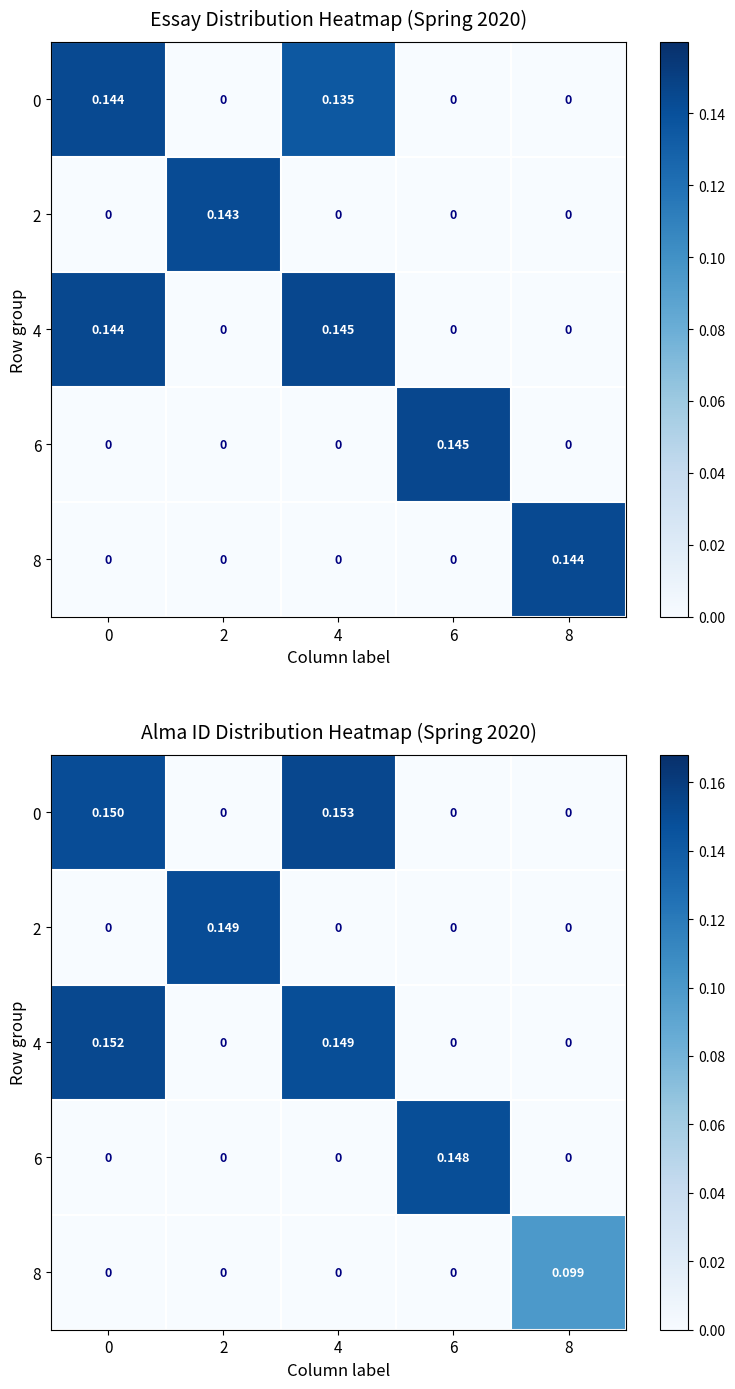

Is it true that 0 equals 0.0 at 2?

True